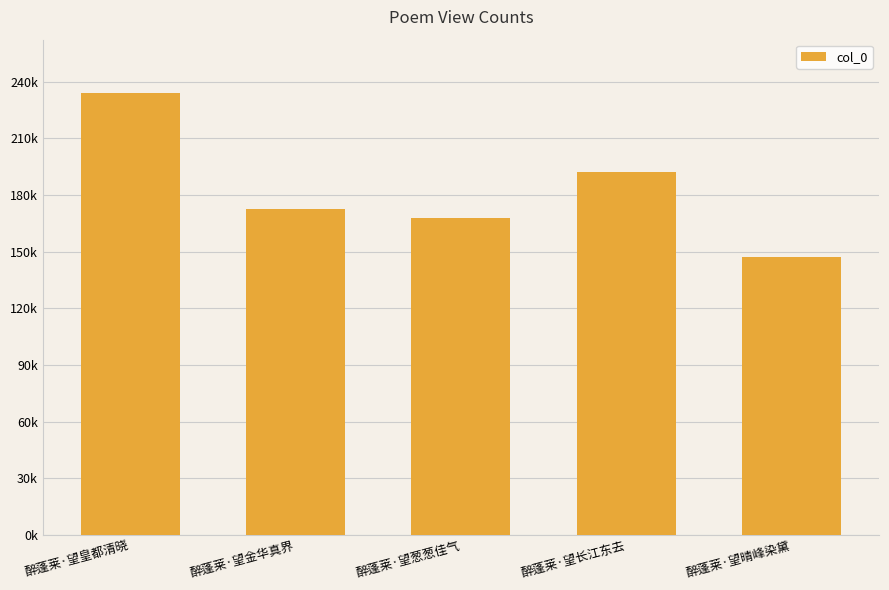

Rank the categories by value from lowest to highest.

醉蓬莱·望晴峰染黛, 醉蓬莱·望葱葱佳气, 醉蓬莱·望金华真界, 醉蓬莱·望长江东去, 醉蓬莱·望皇都清晓